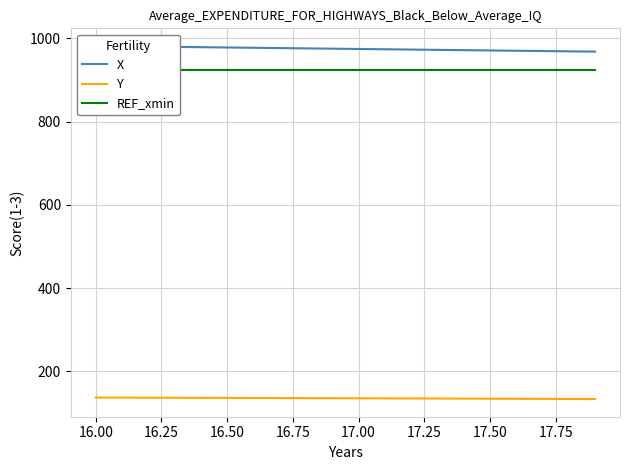

What is the sum of all REF_xmin values?

18491.4